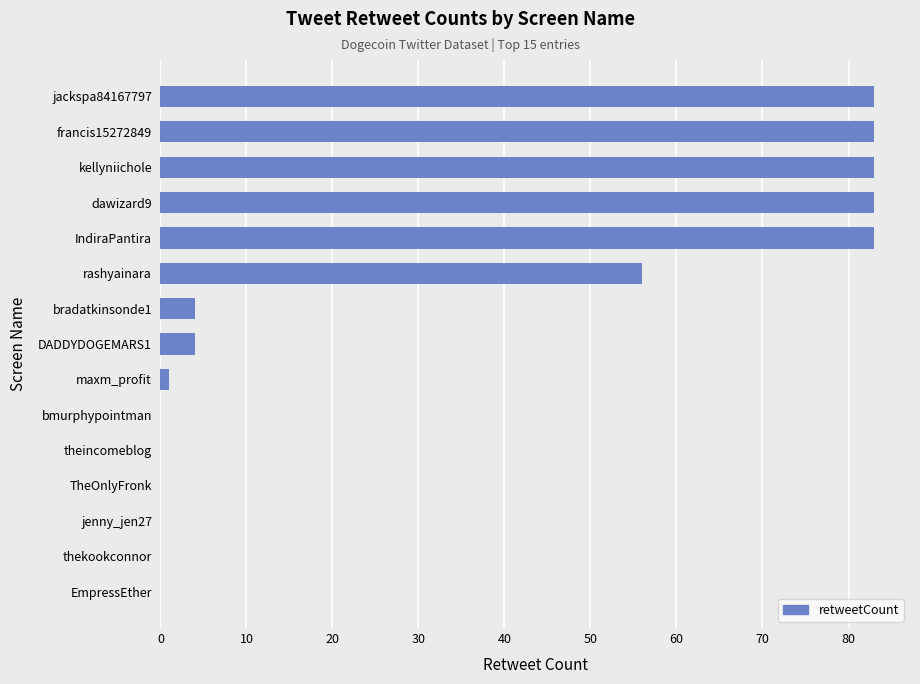

Which has a higher value, thekookconnor or kellyniichole?

kellyniichole